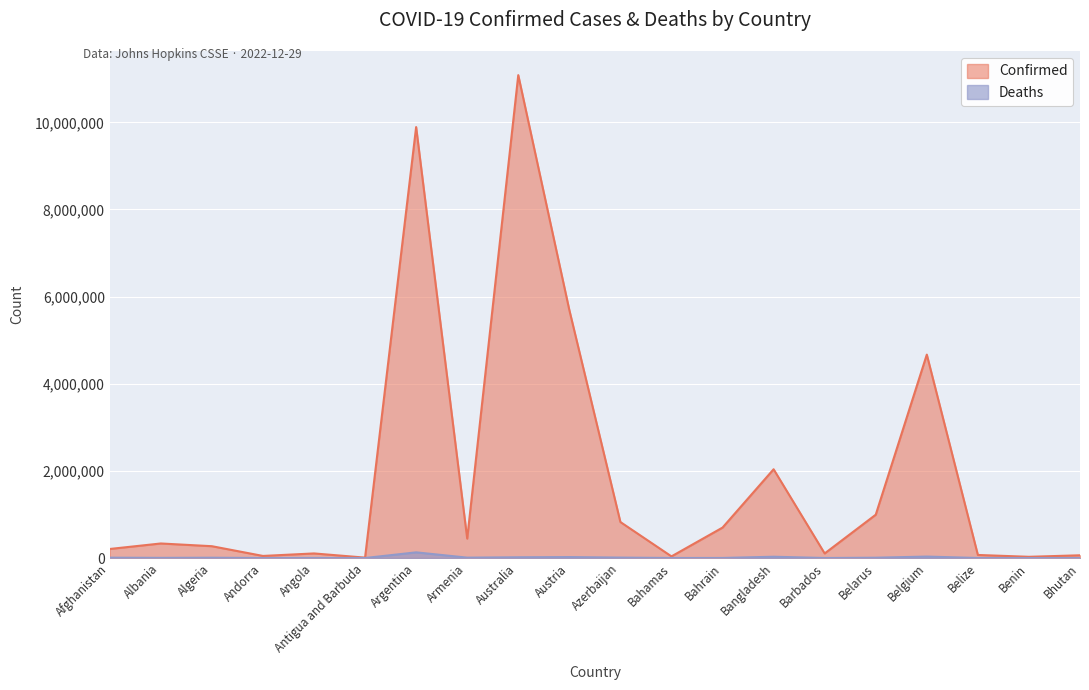

Reading right to left, list all the values displayed in this chart.

Confirmed: Bhutan=62524	Benin=27982	Belize=69946	Belgium=4668248	Belarus=994037	Barbados=104944	Bangladesh=2037067	Bahrain=698535	Bahamas=37491	Azerbaijan=826075	Austria=5691663	Australia=11082803	Armenia=445976	Argentina=9891139	Antigua and Barbuda=9106	Angola=105095	Andorra=47686	Algeria=271202	Albania=333751	Afghanistan=207493
Deaths: Bhutan=21	Benin=163	Belize=688	Belgium=33228	Belarus=7118	Barbados=568	Bangladesh=29439	Bahrain=1539	Bahamas=833	Azerbaijan=10008	Austria=21407	Australia=16940	Armenia=8716	Argentina=130124	Antigua and Barbuda=146	Angola=1930	Andorra=165	Algeria=6881	Albania=3595	Afghanistan=7846